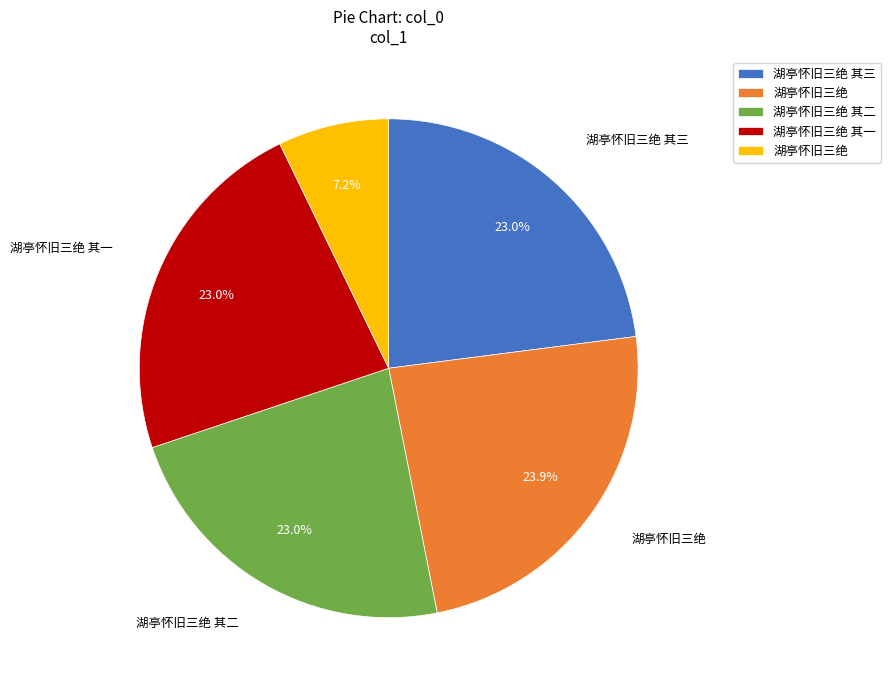

To the nearest percent, what is the average slice percentage?

20%